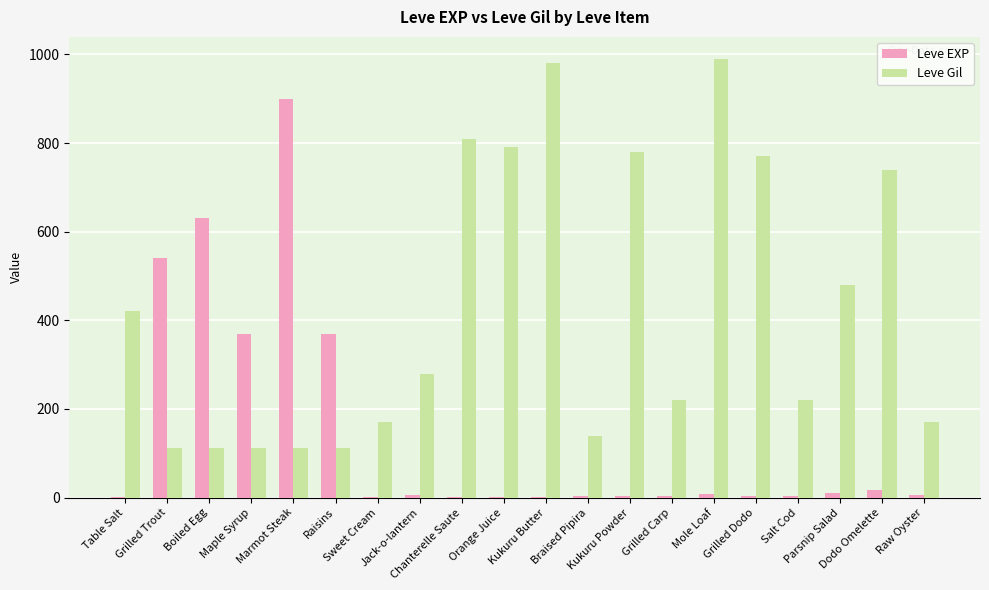

What is the greatest value displayed?

990